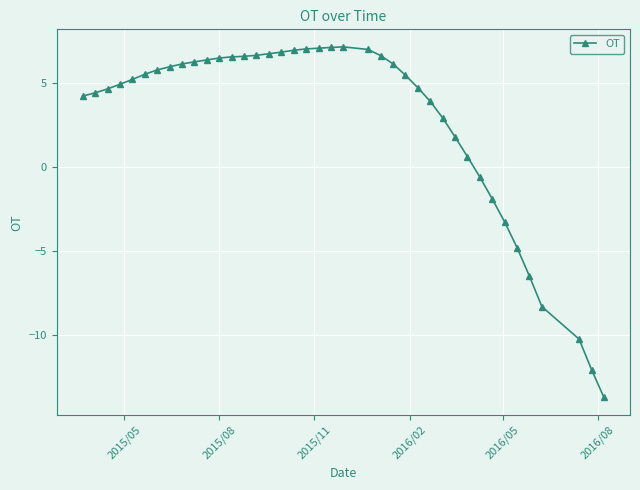

Does the chart have visible grid lines?

Yes